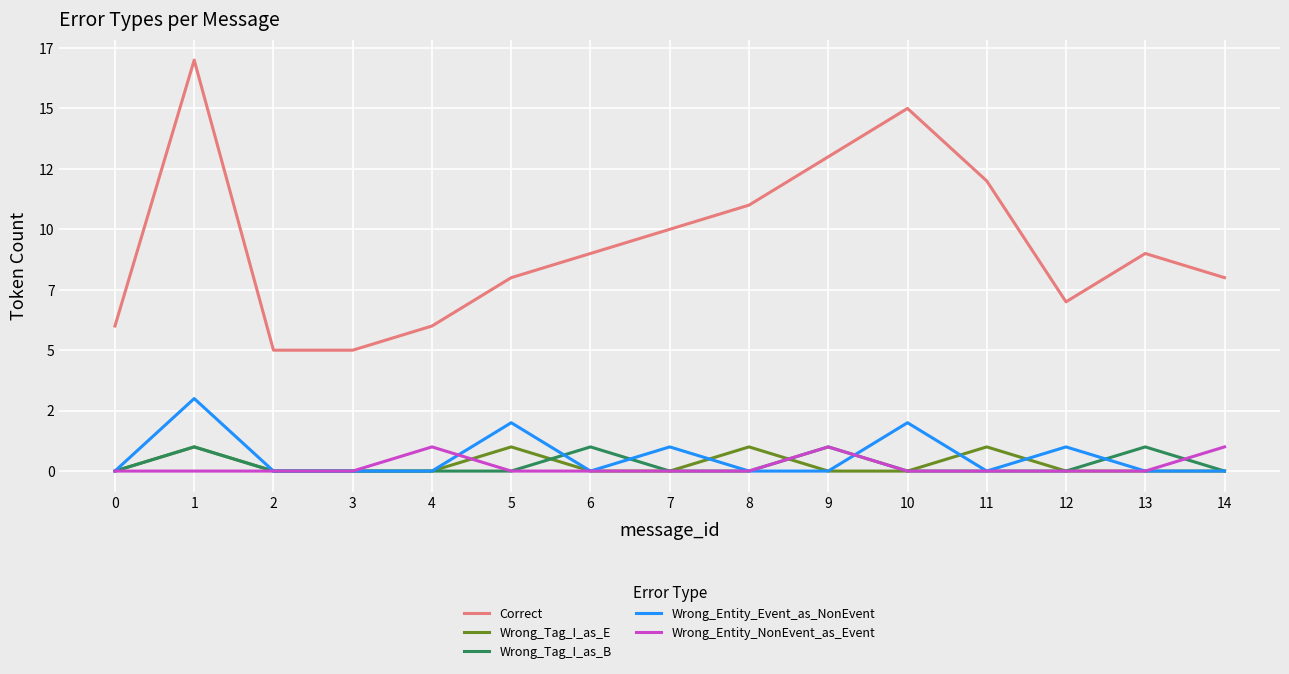

What are all the series names shown in the legend?

Correct, Wrong_Tag_I_as_E, Wrong_Tag_I_as_B, Wrong_Entity_Event_as_NonEvent, Wrong_Entity_NonEvent_as_Event